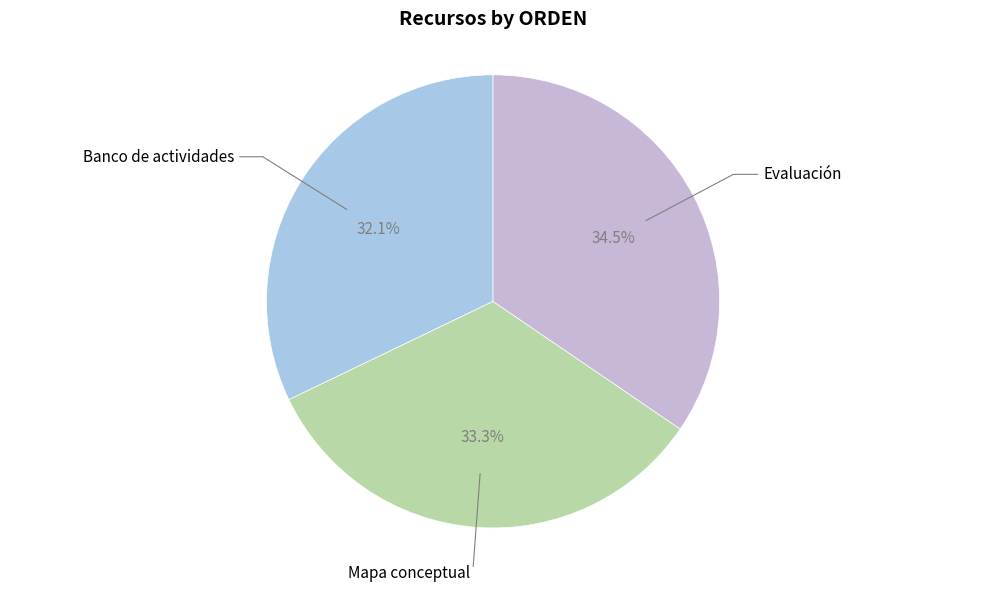

Rank the categories by value from lowest to highest.

Banco de actividades, Mapa conceptual, Evaluación